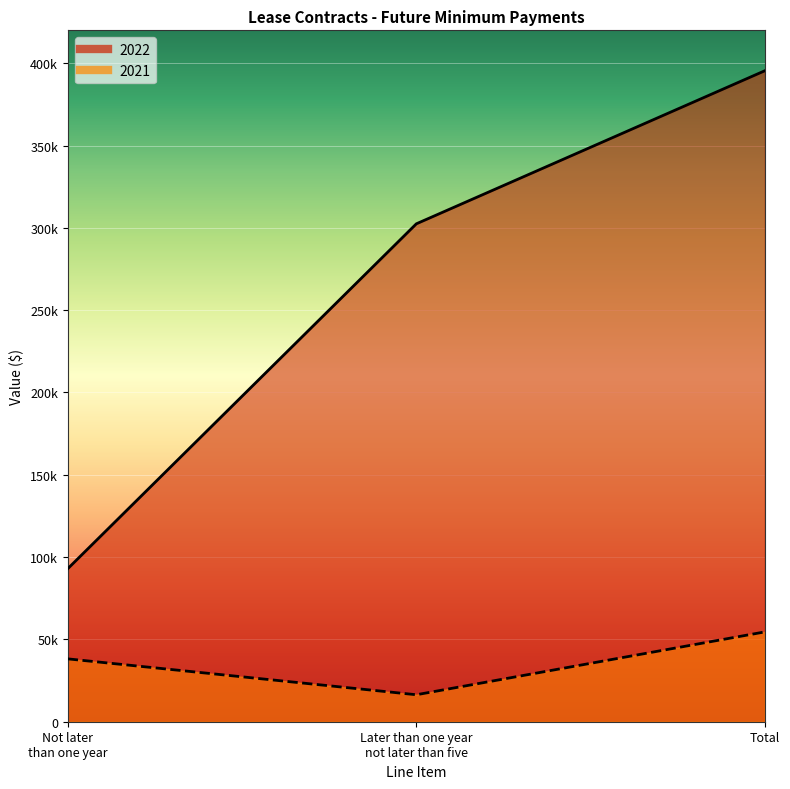

At which label does 2021 first exceed 38185?

Total